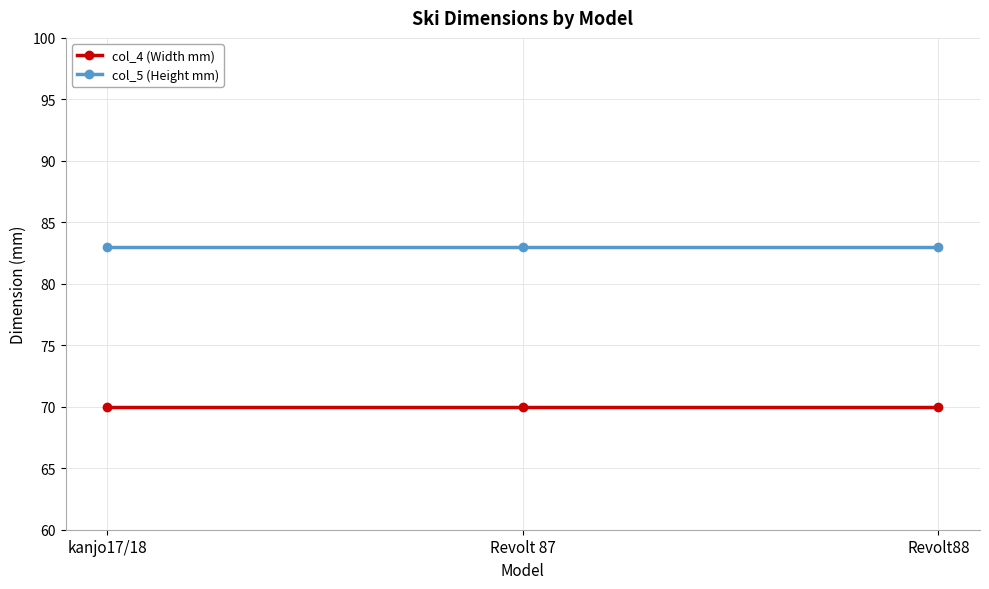

What is the highest value of the col_5 (Height mm) series?

83